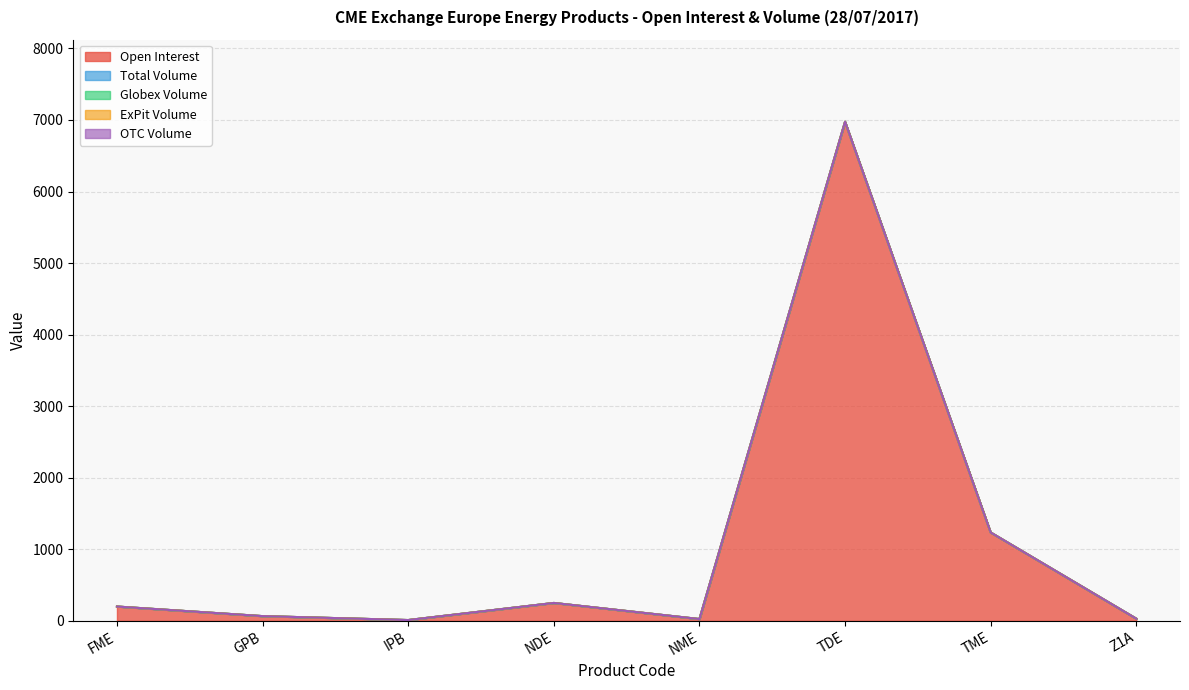

Reading left to right, what are all the values shown in this chart?

Open Interest: FME=200	GPB=66	IPB=11	NDE=250	NME=25	TDE=6975	TME=1235	Z1A=30
Total Volume: FME=0	GPB=0	IPB=0	NDE=0	NME=0	TDE=0	TME=0	Z1A=0
Globex Volume: FME=0	GPB=0	IPB=0	NDE=0	NME=0	TDE=0	TME=0	Z1A=0
ExPit Volume: FME=0	GPB=0	IPB=0	NDE=0	NME=0	TDE=0	TME=0	Z1A=0
OTC Volume: FME=0	GPB=0	IPB=0	NDE=0	NME=0	TDE=0	TME=0	Z1A=0